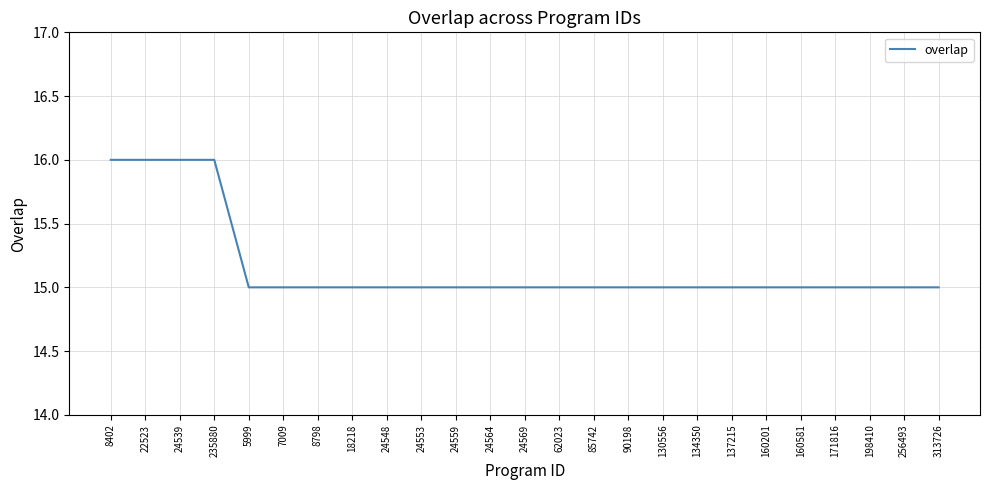

Approximately how many times larger is the value at 85742 compared to 24569?

1.0